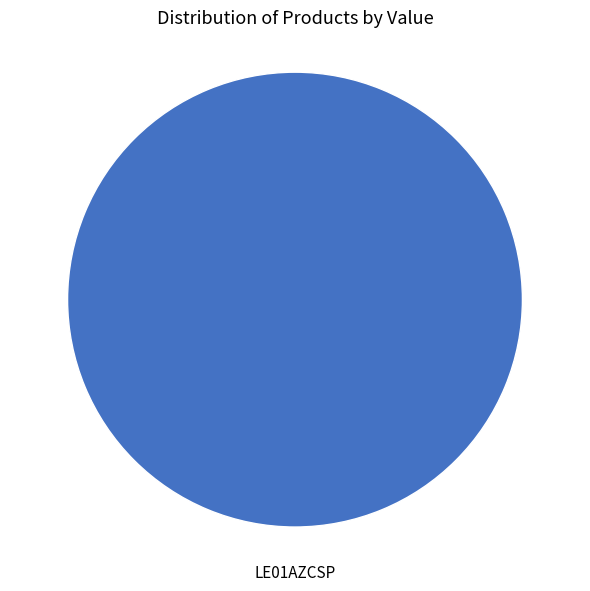

Is there a majority slice in this chart?

Yes